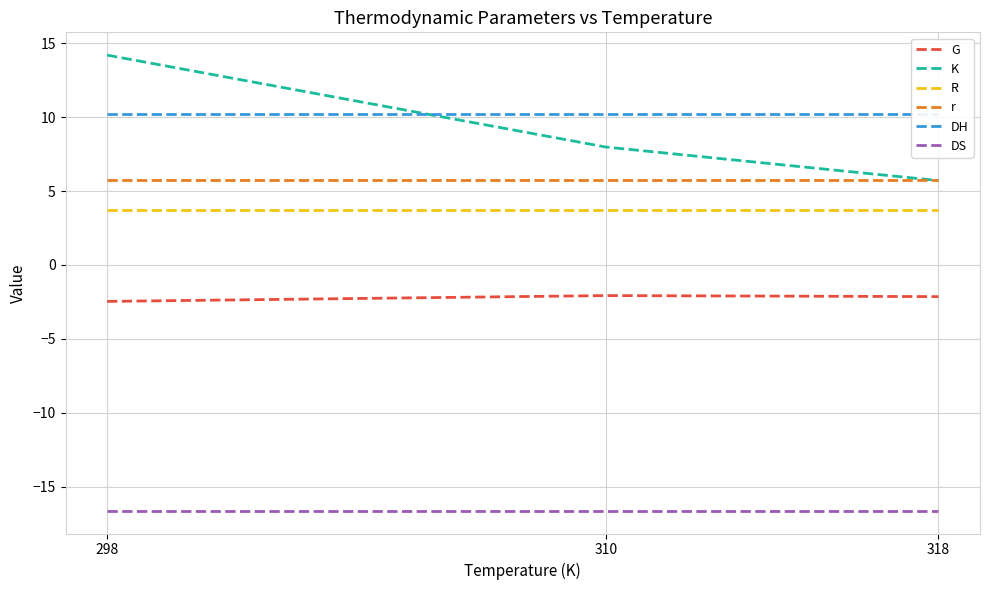

List the labels in order of G value, largest first.

310, 318, 298